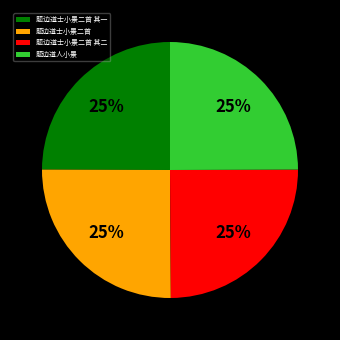

What is the ratio of the value at 题边道士小景二首 to the value at 题边道士小景二首 其一?

1.0